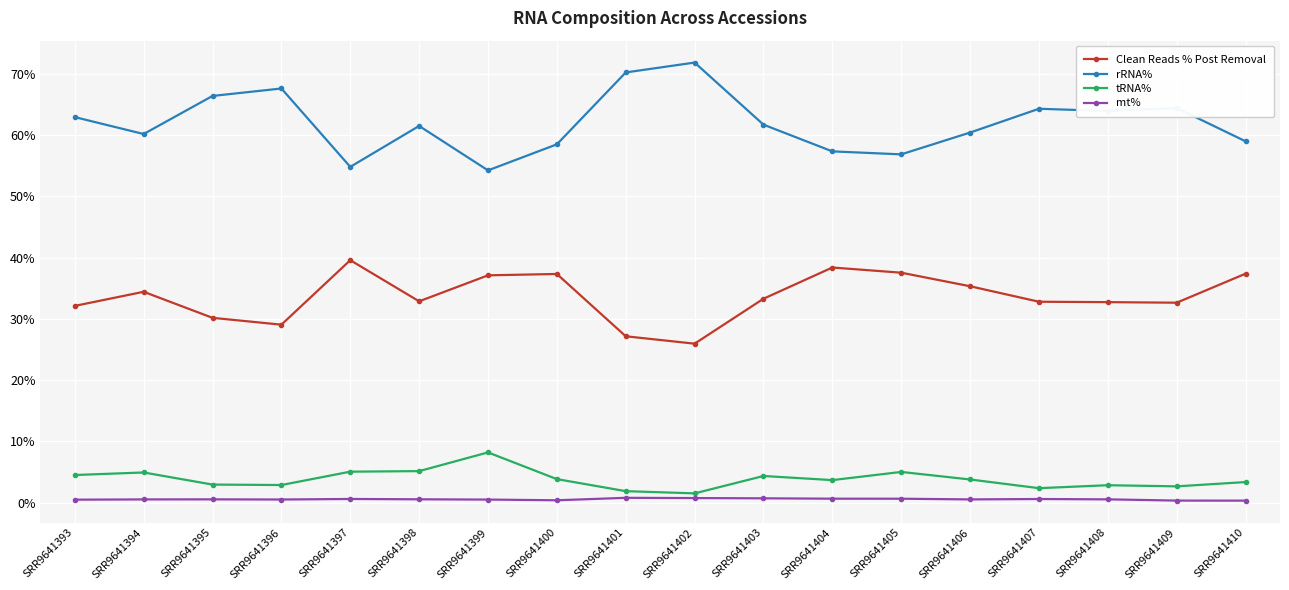

What are all the series names shown in the legend?

Clean Reads % Post Removal, rRNA%, tRNA%, mt%